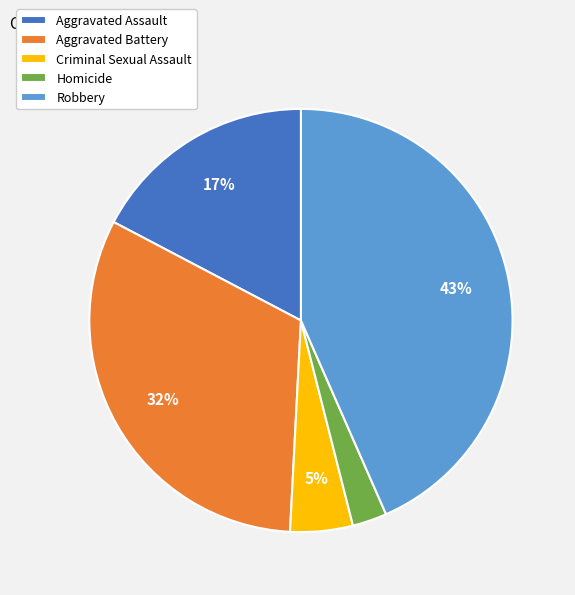

What is the smallest slice in the pie chart?

Homicide